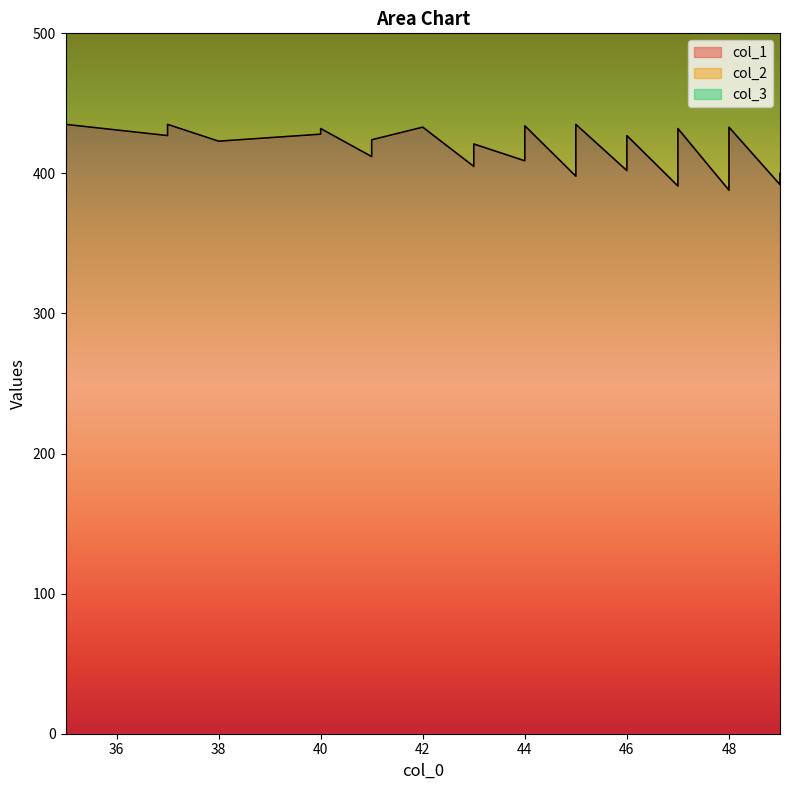

What are all the series names shown in the legend?

col_1, col_2, col_3